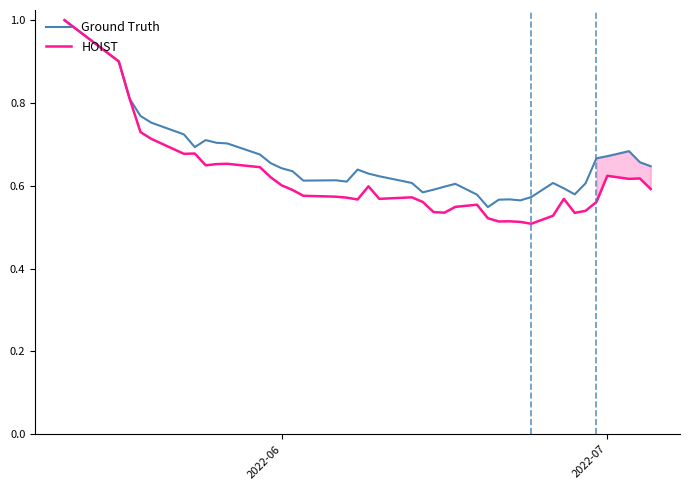

How many intersections are there between Ground Truth and HOIST?

1